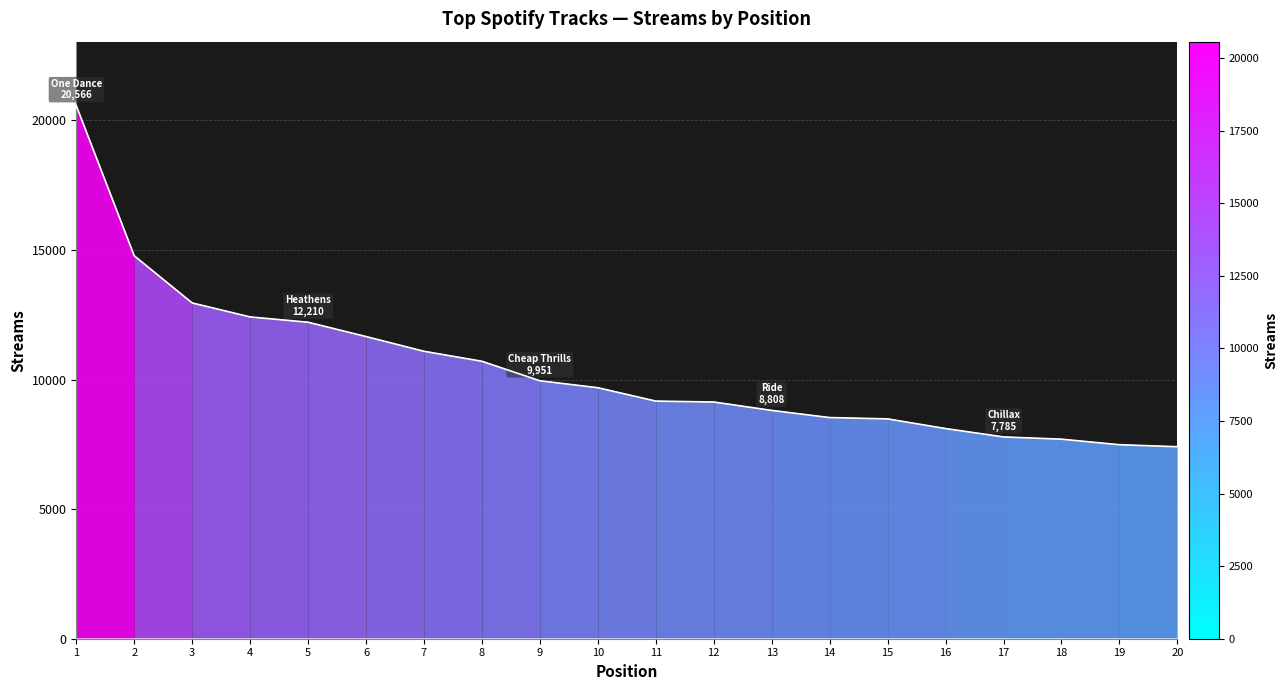

List the labels in order of value, largest first.

1, 2, 3, 4, 5, 6, 7, 8, 9, 10, 11, 12, 13, 14, 15, 16, 17, 18, 19, 20